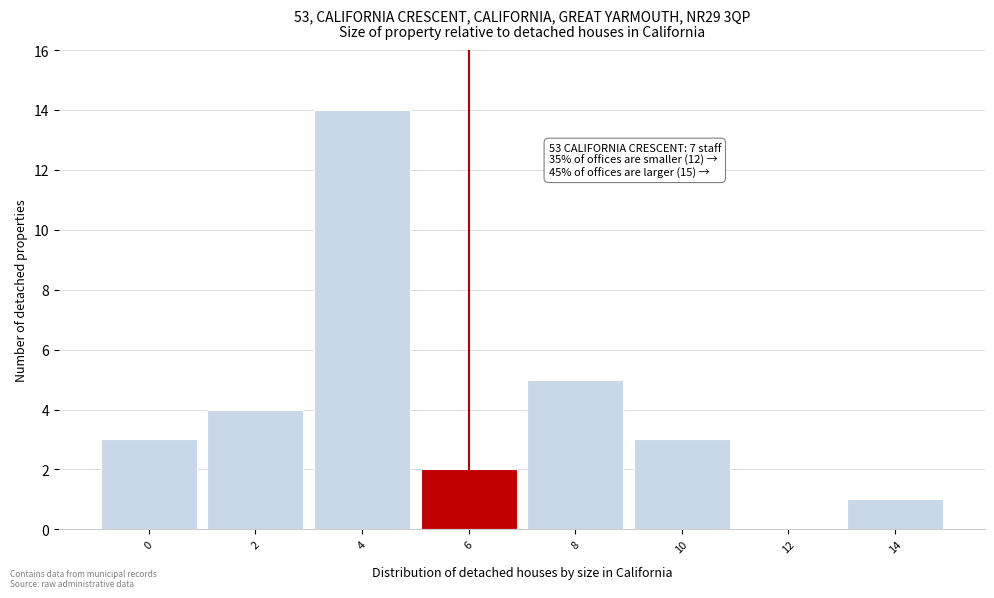

Reading left to right, transcribe all the data shown in this chart.

0=3	2=4	4=14	6=2	8=5	10=3	12=0	14=1